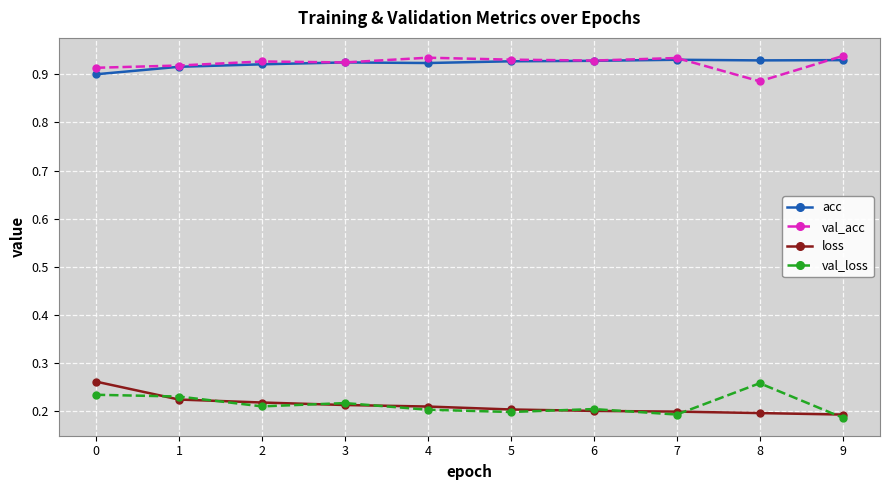

What is the spread (max minus min) of values at 6?

0.7